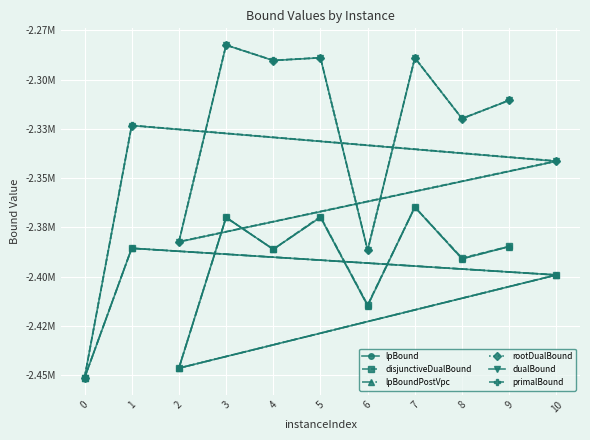

The dualBound series shows -2290285.0 at 4. True or false?

True